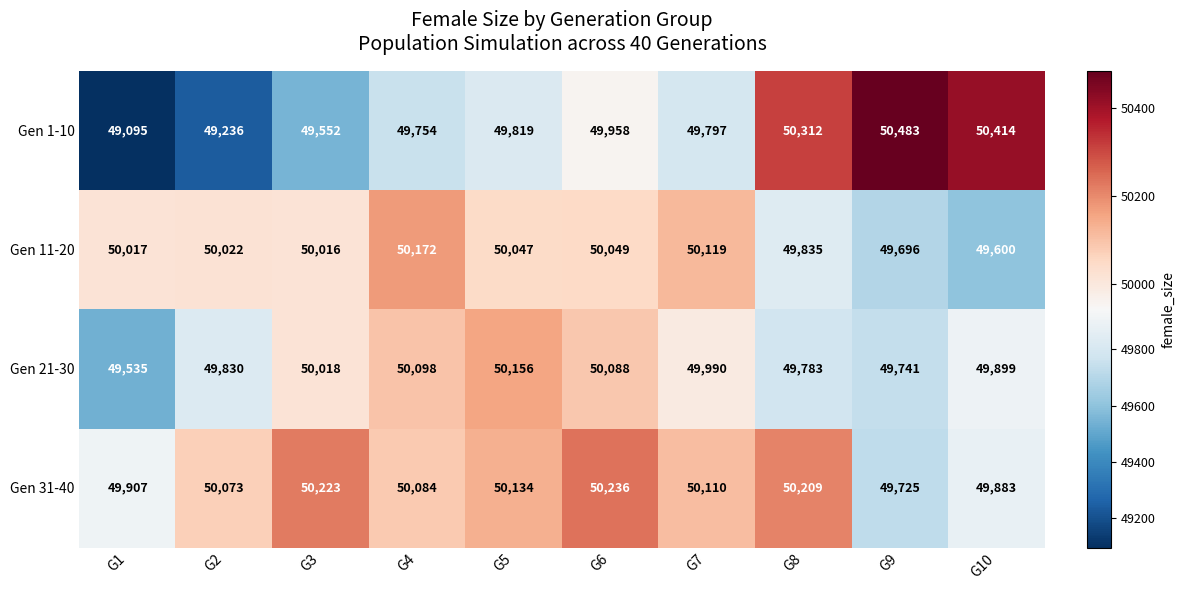

The Gen 1-10 series shows 74608 at G9. True or false?

False